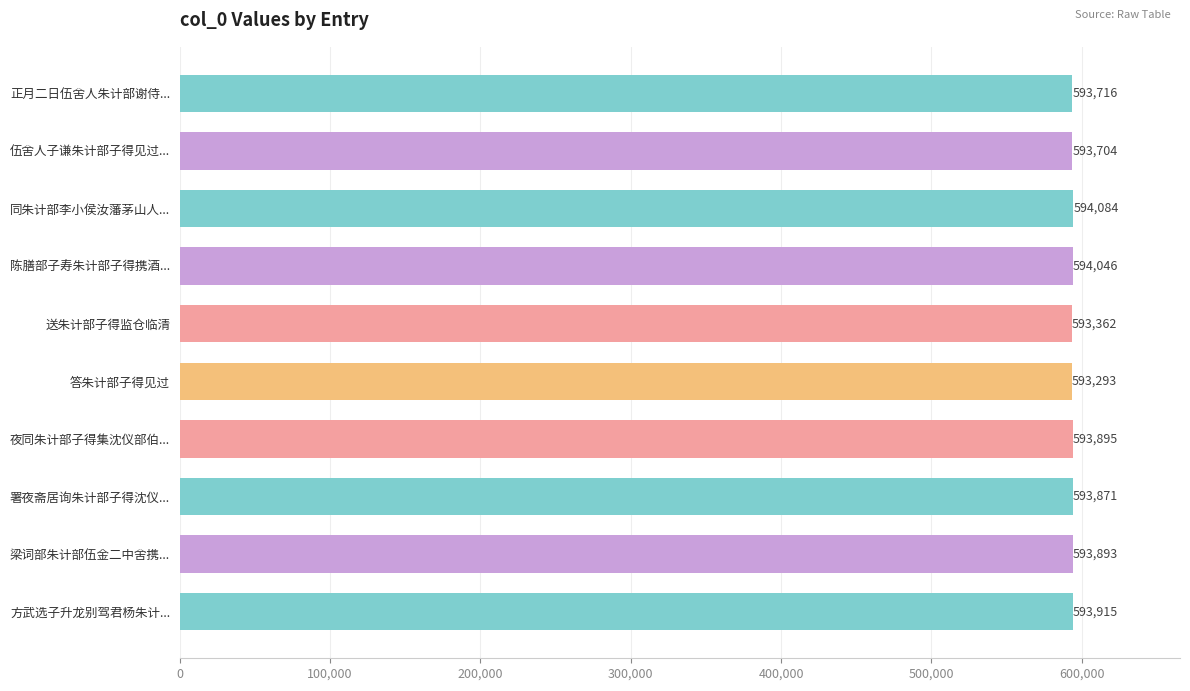

What is the greatest value displayed?

594084